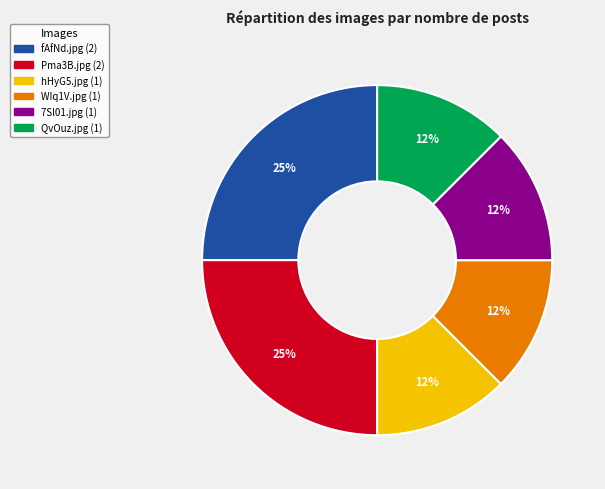

Approximately how many times larger is the value at 7Sl01.jpg compared to WIq1V.jpg?

1.0